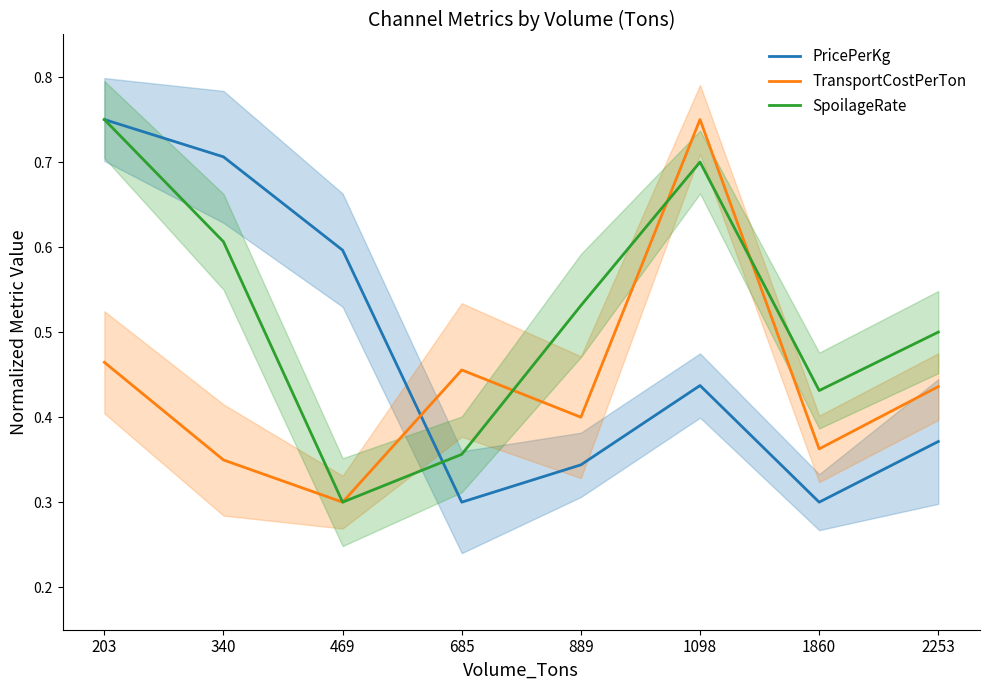

In TransportCostPerTon, how many points are lower than both neighbors (excluding endpoints)?

3